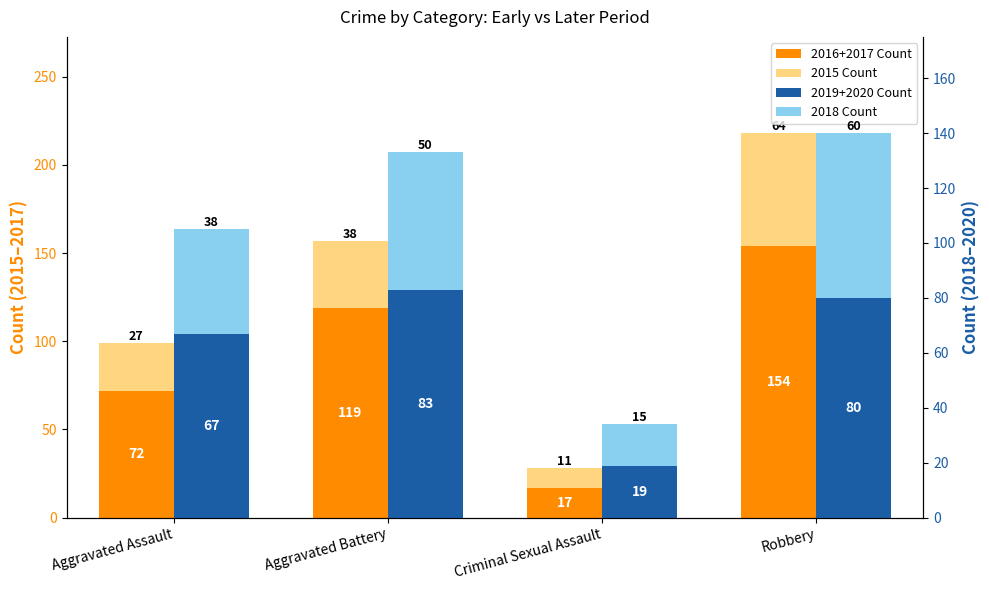

What is the sum of the 2016+2017 Count values at Criminal Sexual Assault and Aggravated Battery?

136